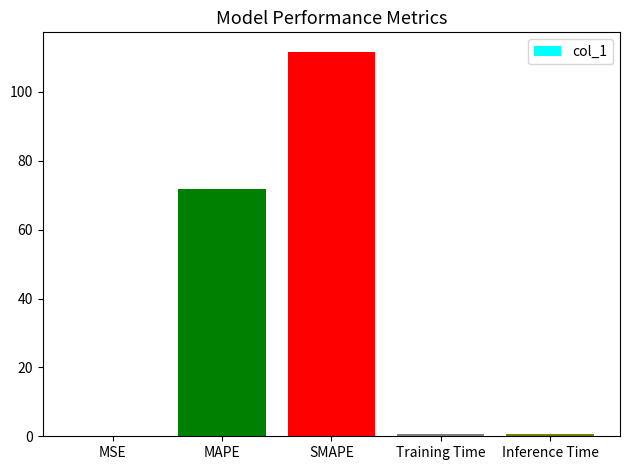

Between SMAPE and MAPE, which is larger?

SMAPE